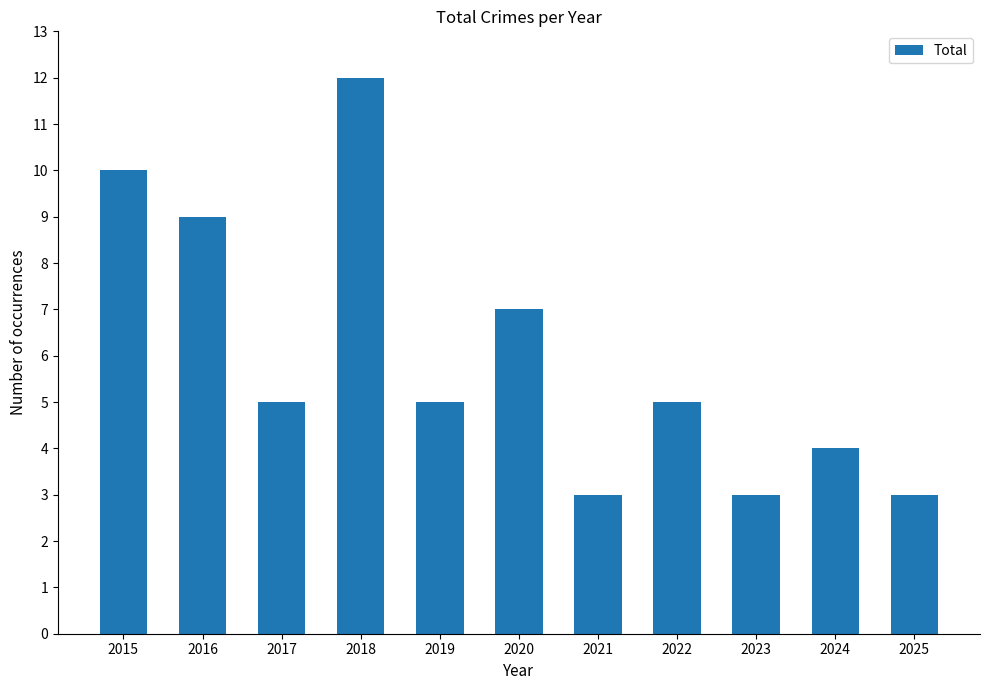

What is the sum of the values at 2018 and 2023?

15